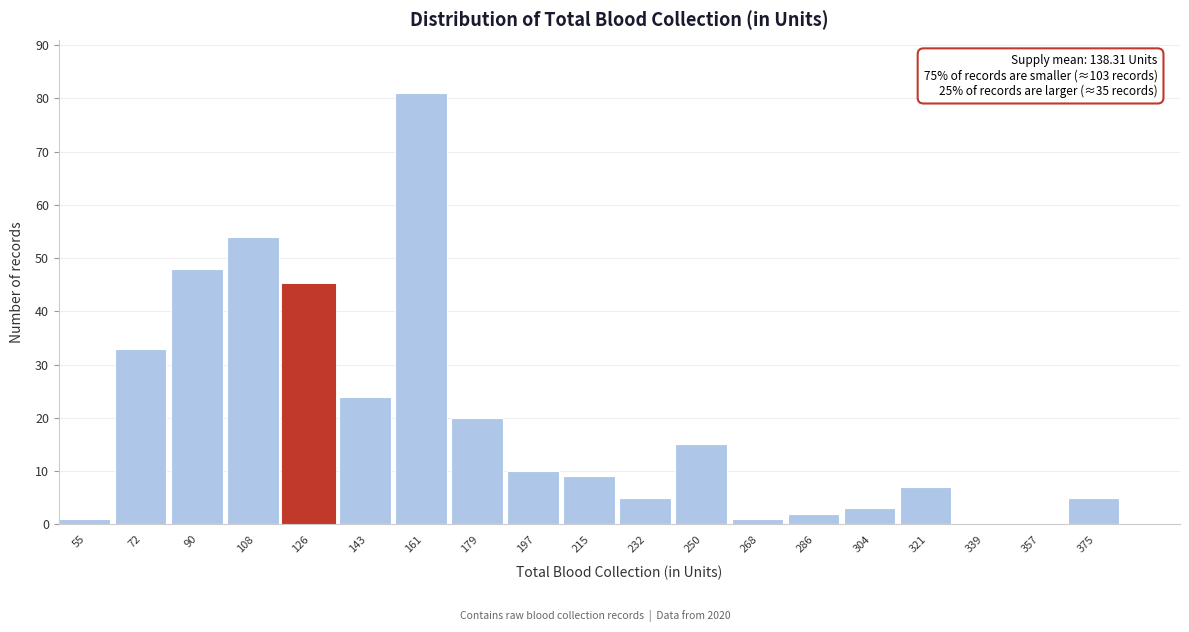

Reading left to right, list all the values displayed in this chart.

55=1	72=33	90=48	108=54	126=45	143=24	161=81	179=20	197=10	215=9	232=5	250=15	268=1	286=2	304=3	321=7	339=0	357=0	375=5